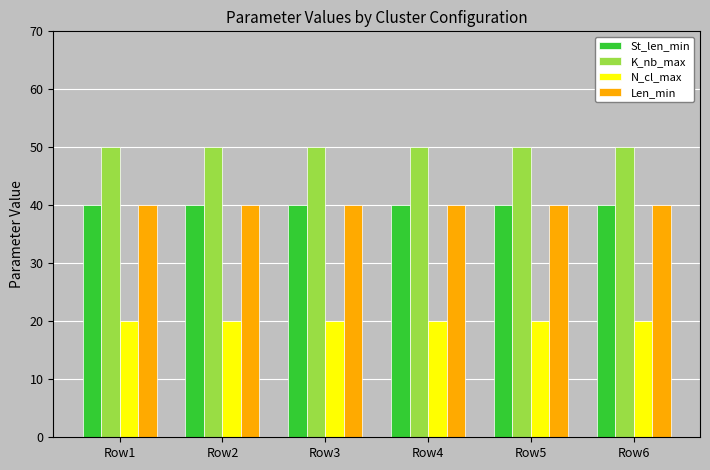

What is the value of the K_nb_max bar at the 3rd from the left?

50